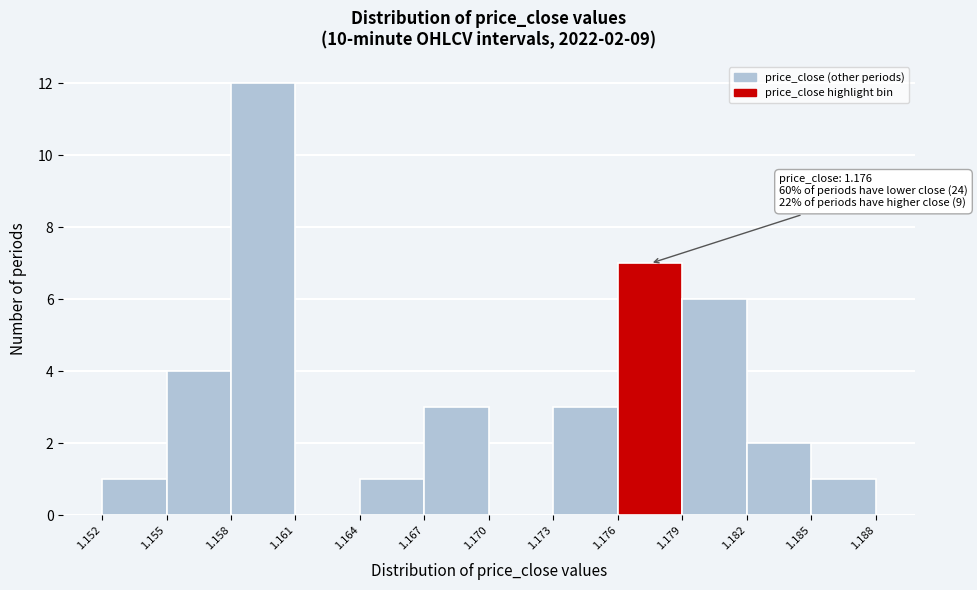

Which range on the x-axis has the tallest bar?

1.158 to 1.161